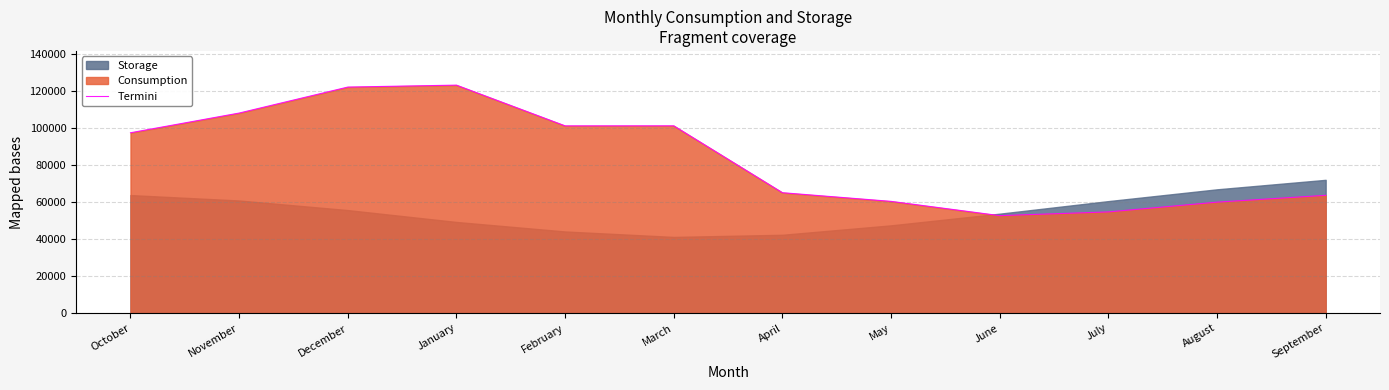

Where is the first local maximum?

January